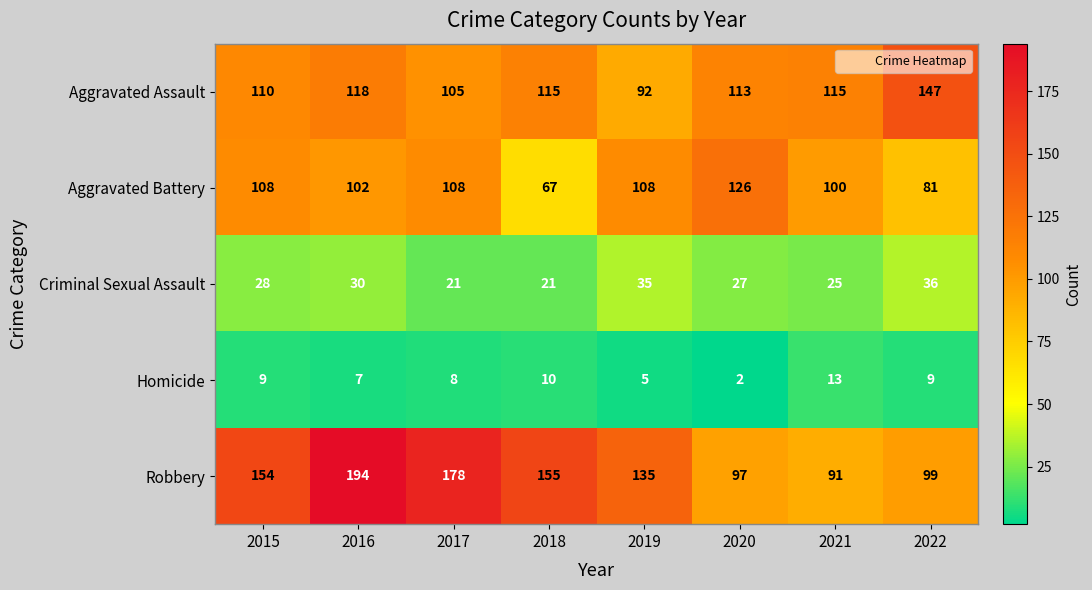

What is the approximate value of Robbery at 2019, to the nearest 10?

140